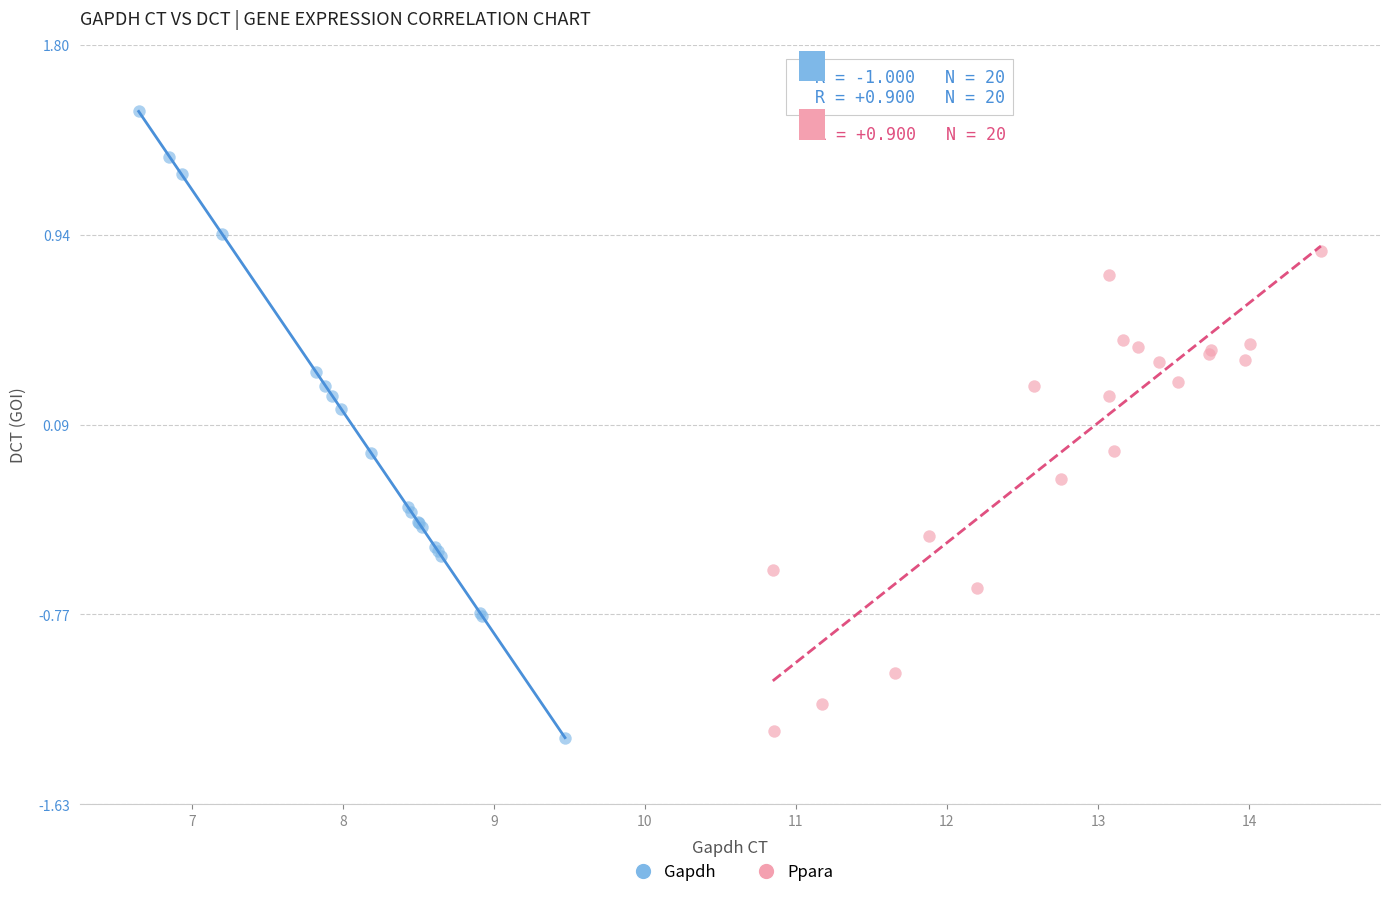

Which series reaches the minimum Y coordinate?

Gapdh